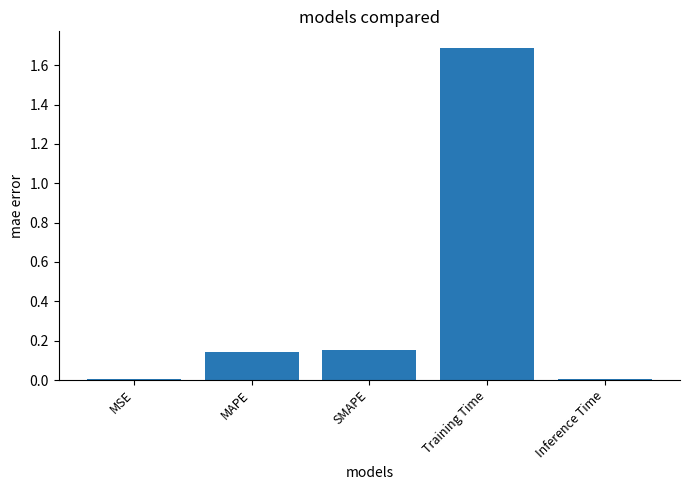

Which label corresponds to the largest value in the chart?

Training Time